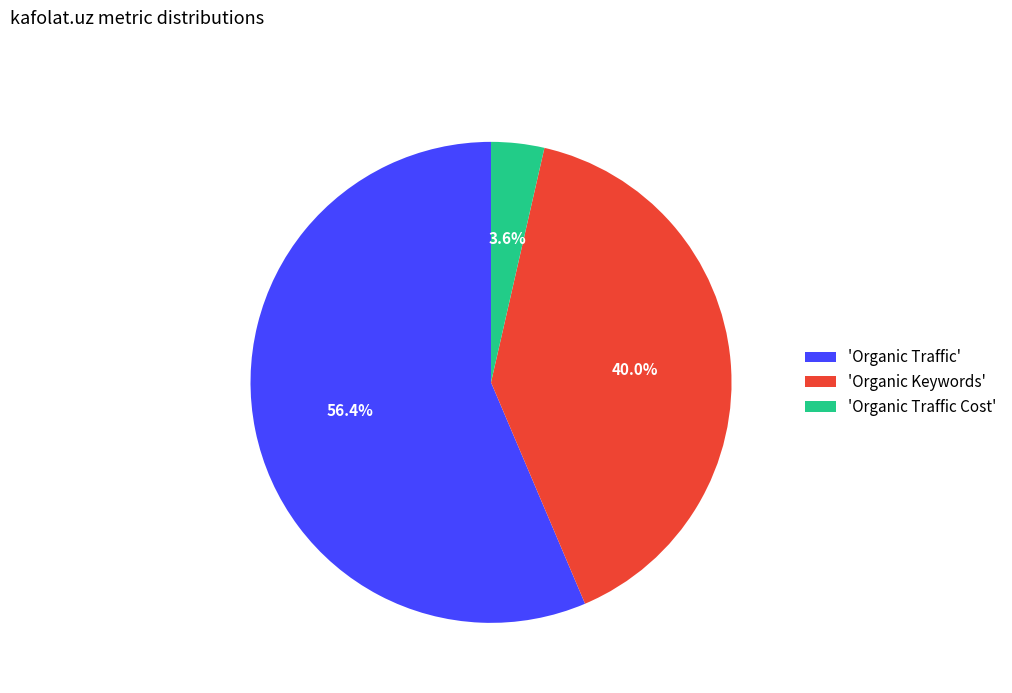

Which category has the biggest portion of the pie?

'Organic Traffic'